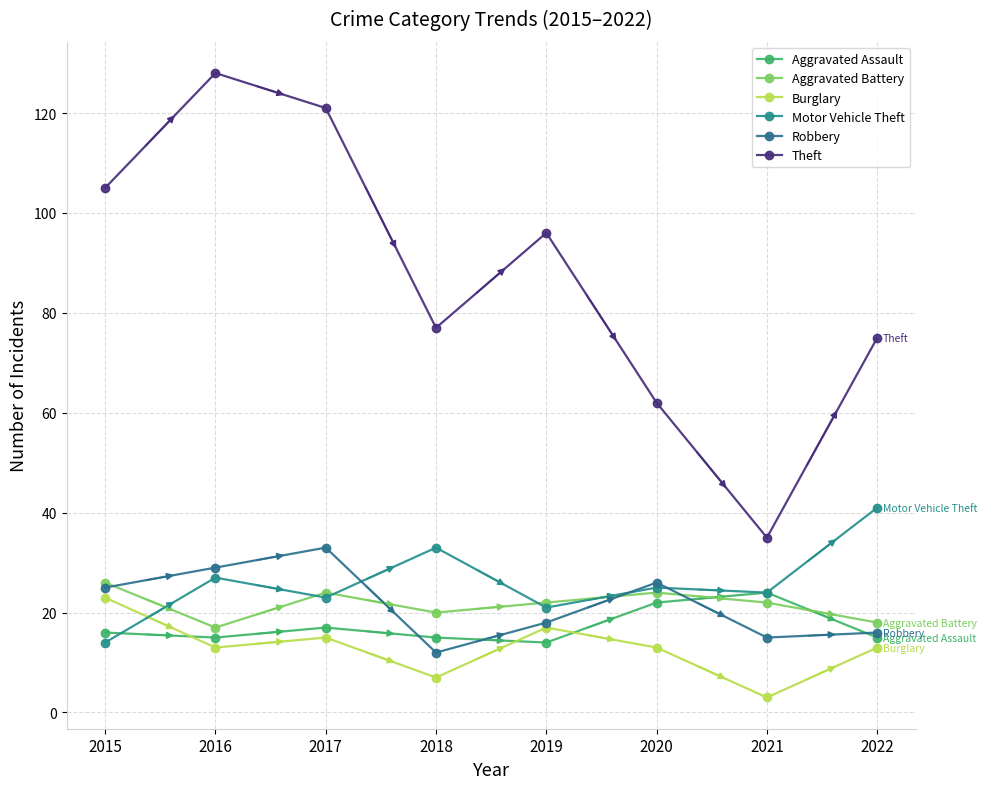

What is the sum of the Motor Vehicle Theft values at 2017 and 2018?

56